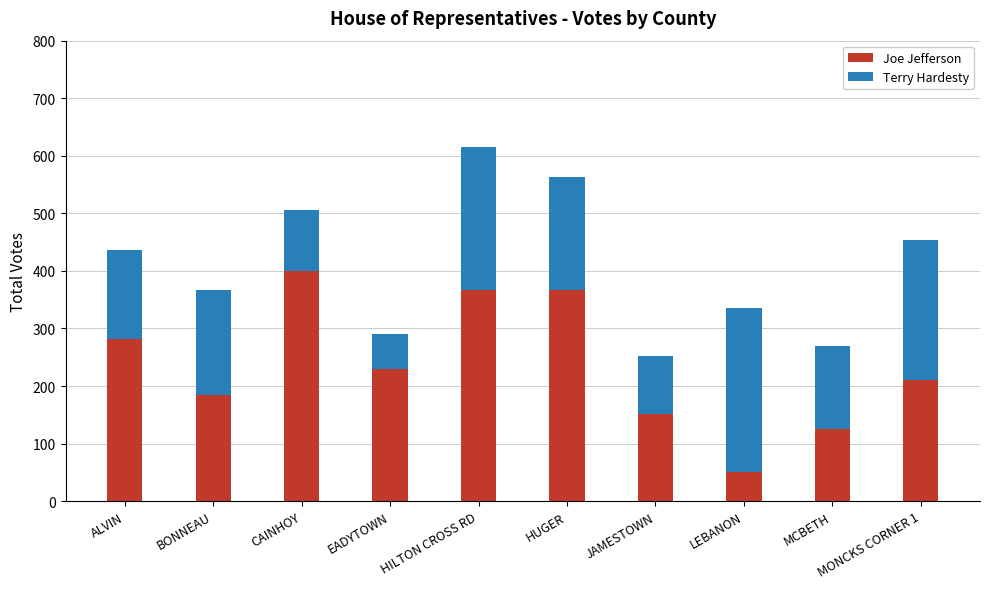

At which category is the sum across all series the highest?

HILTON CROSS RD